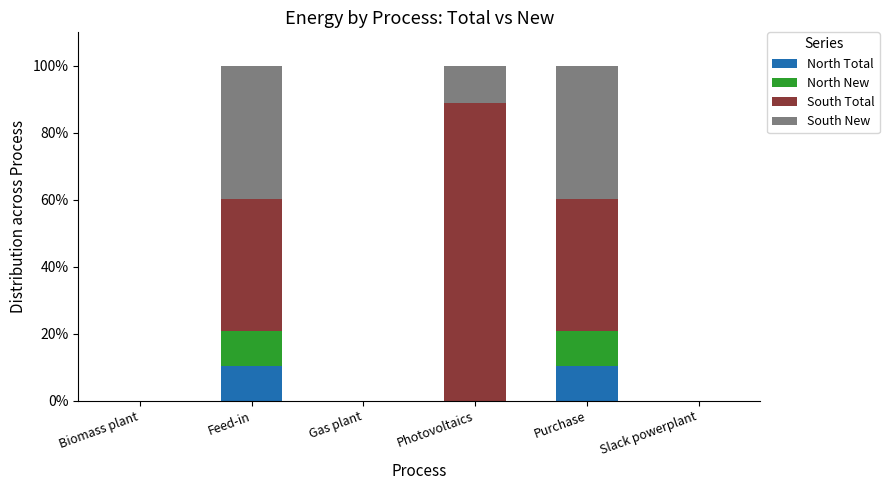

What is the total value across all series at Purchase?

100.0